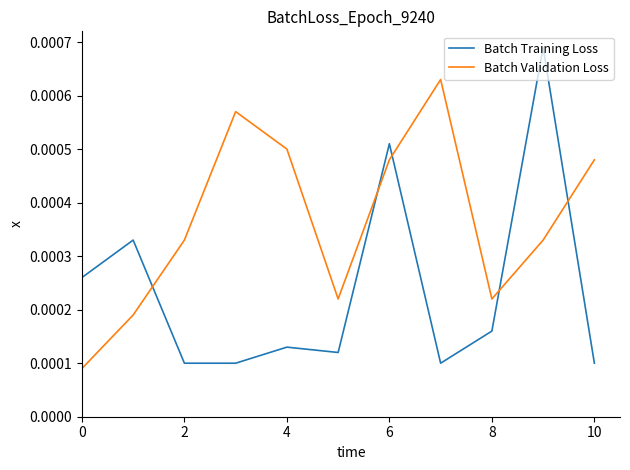

Which series has the largest total across all categories?

Batch Validation Loss